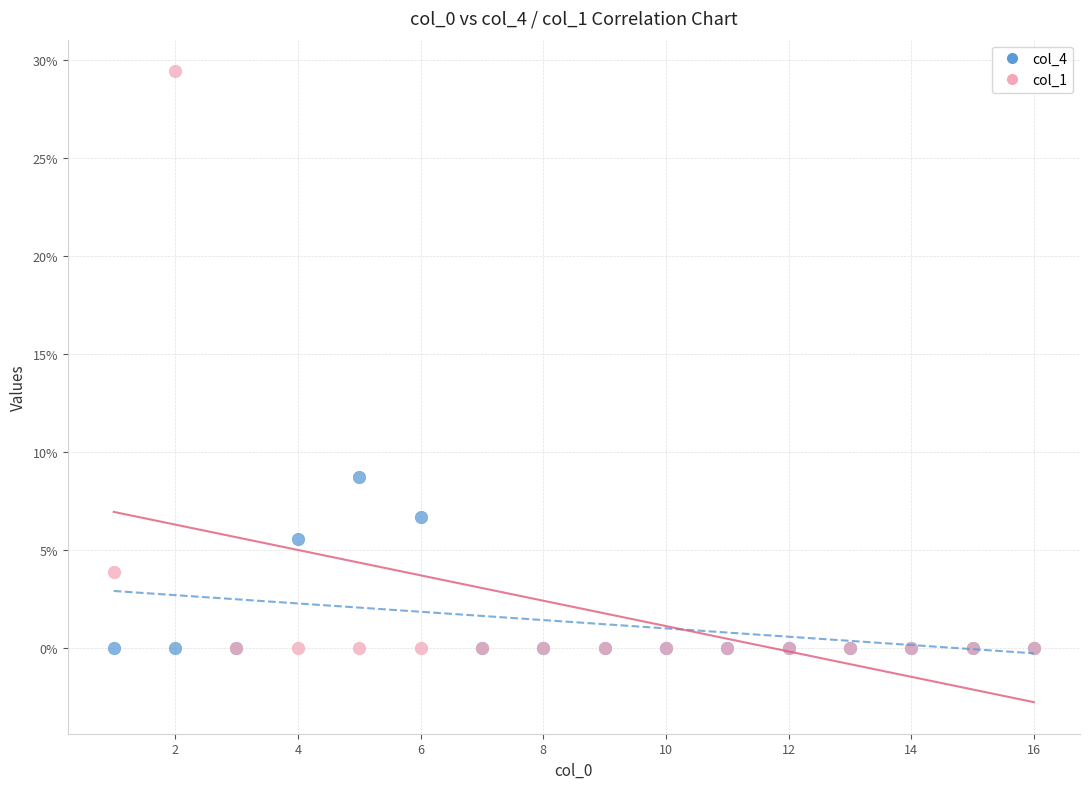

Which series has the widest spread of Y values?

col_1